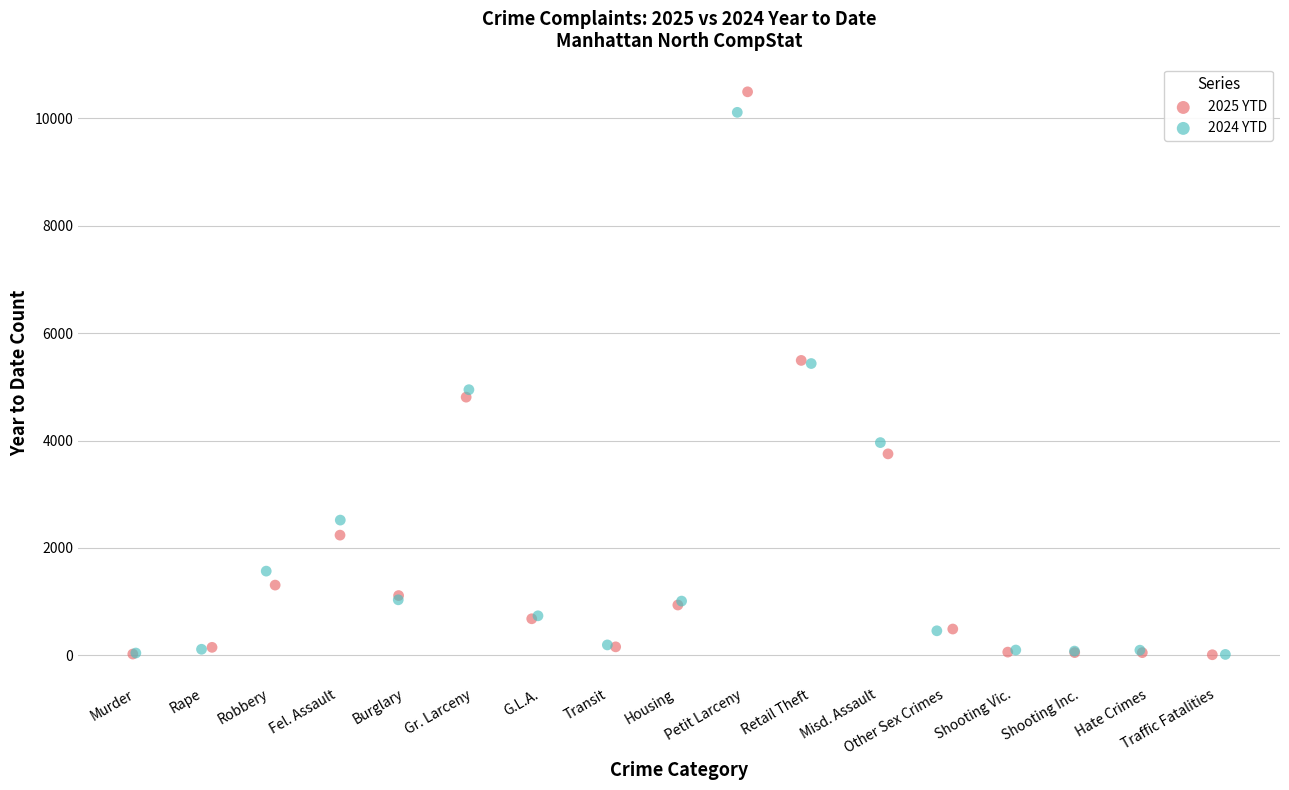

Which series contains the highest Y value?

2025 YTD